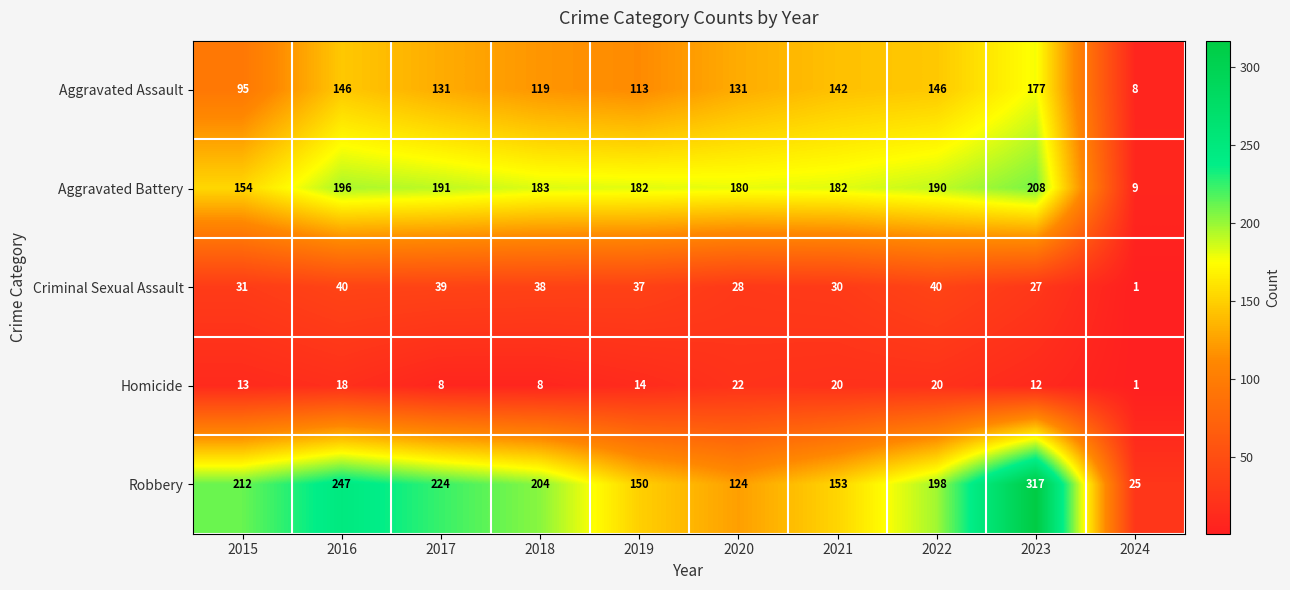

What is the maximum value shown in the chart?

317